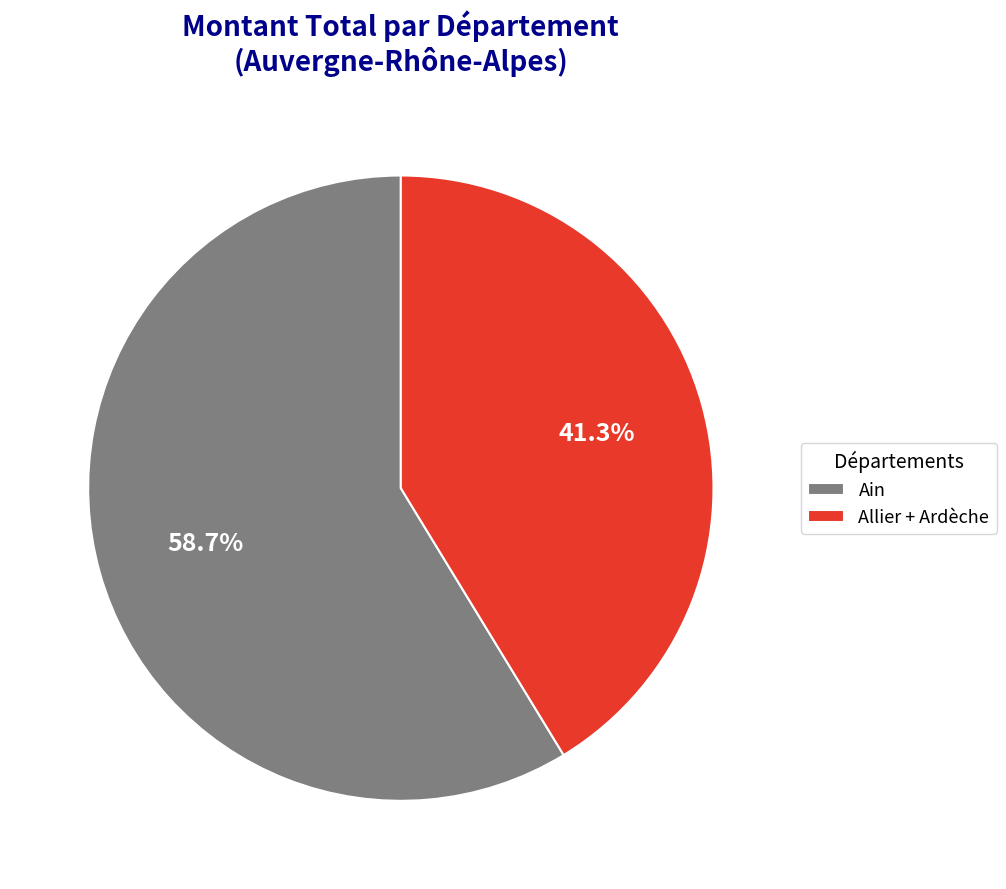

How many segments does this pie chart have?

2